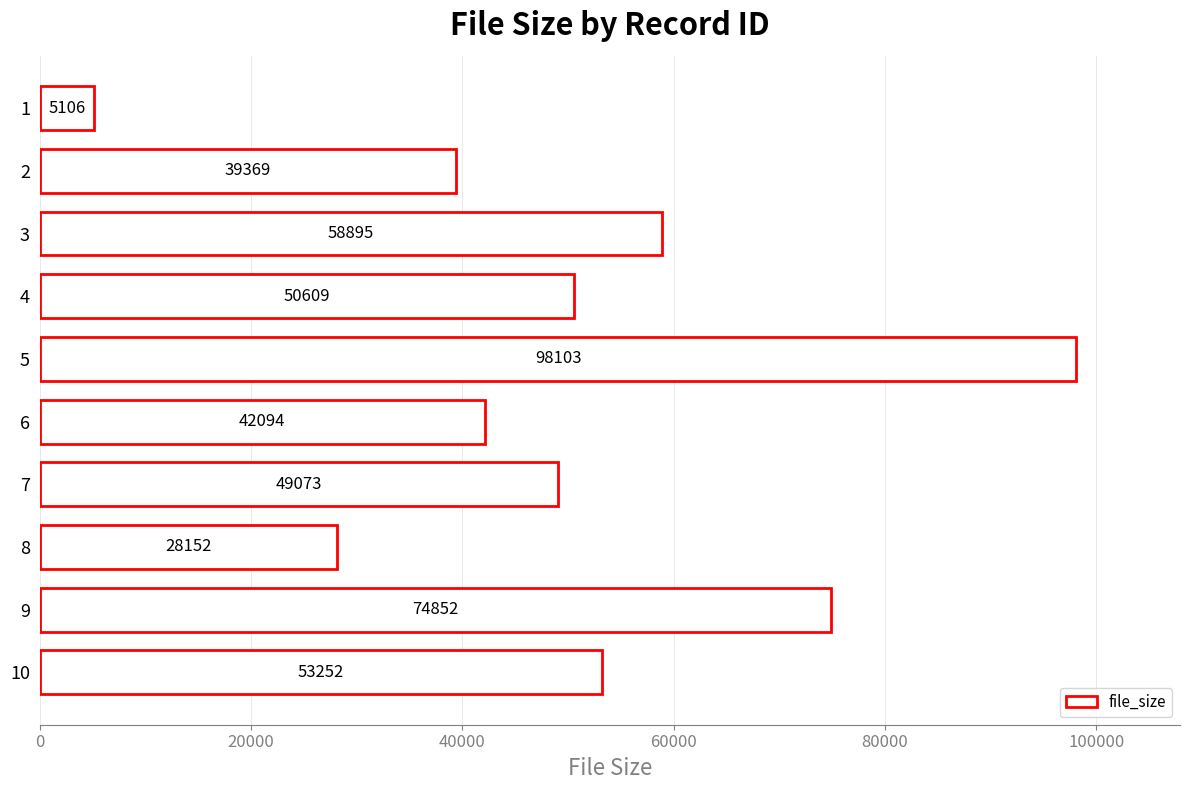

Reading top to bottom, list all the values displayed in this chart.

1=5106	2=39369	3=58895	4=50609	5=98103	6=42094	7=49073	8=28152	9=74852	10=53252